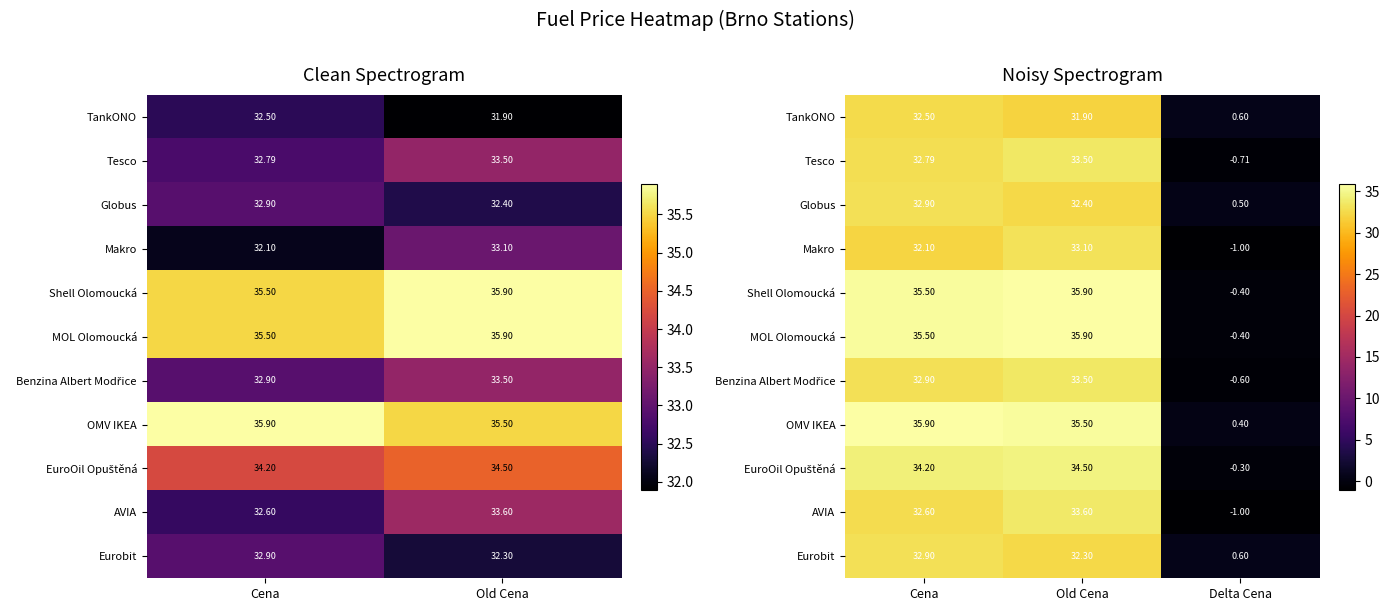

True or false: Tesco has a value of -0.7 at Delta Cena.

True